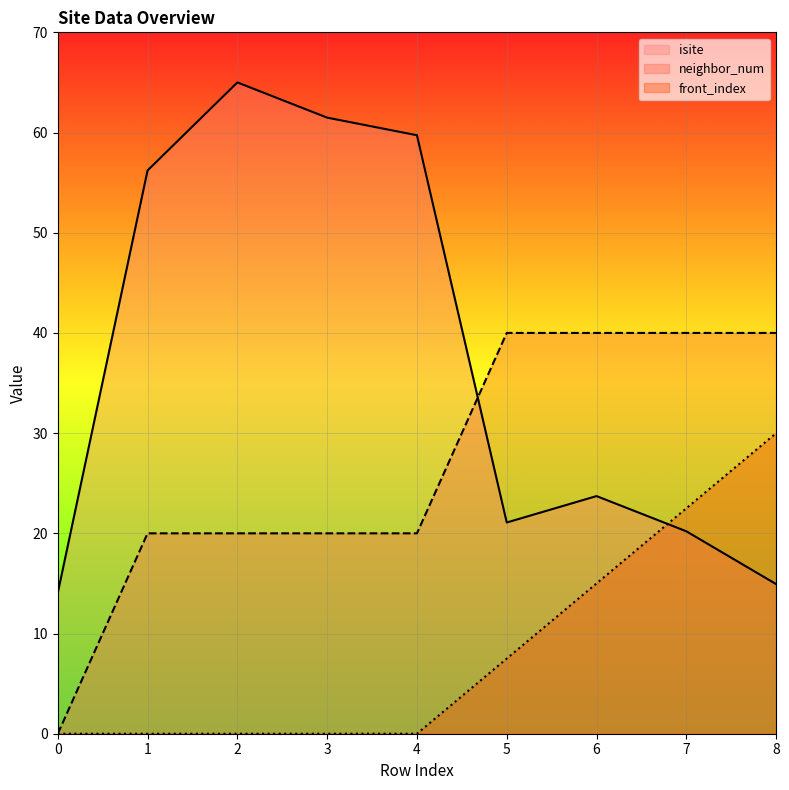

Is the value of front_index at 4 greater than the value of neighbor_num at 6?

No